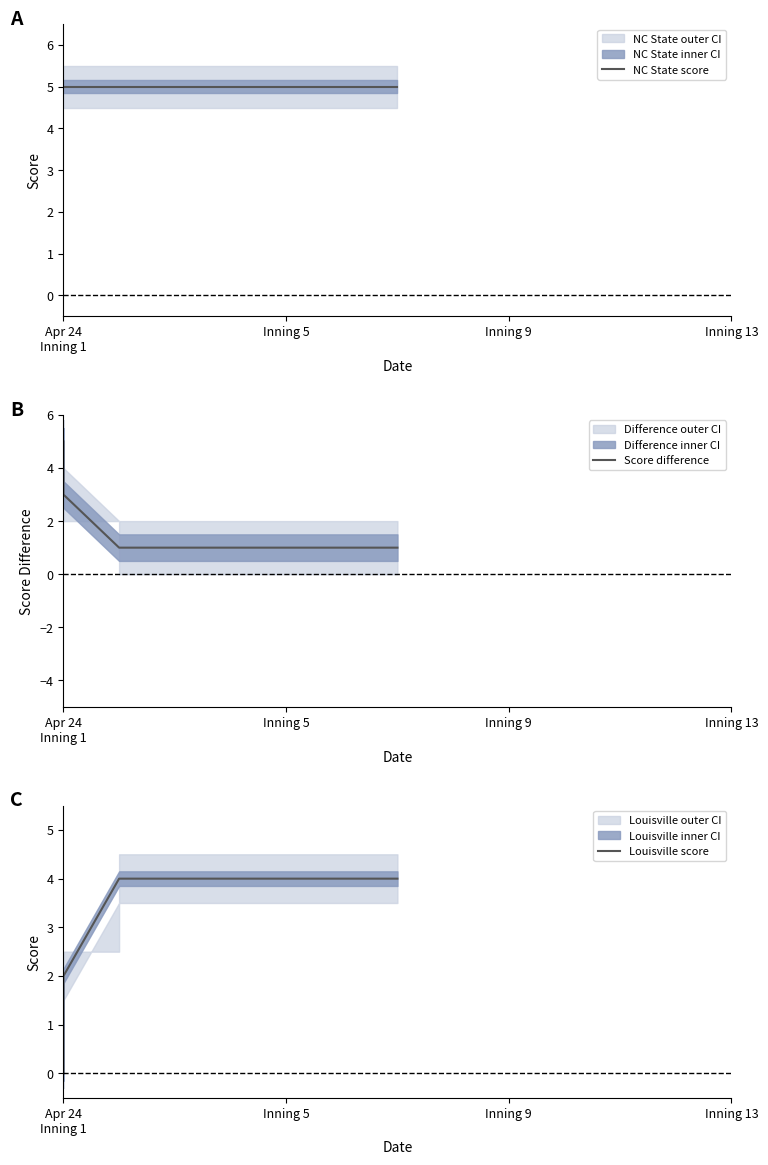

What is the maximum value shown in the chart?

5